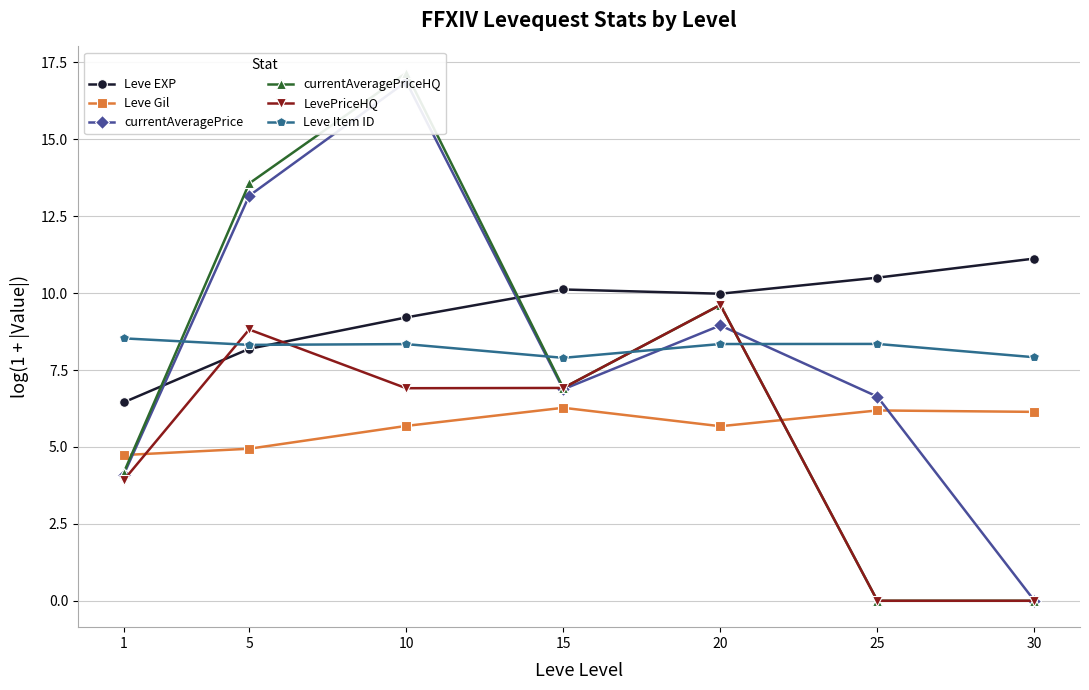

At how many categories does at least one series exceed 8?

7